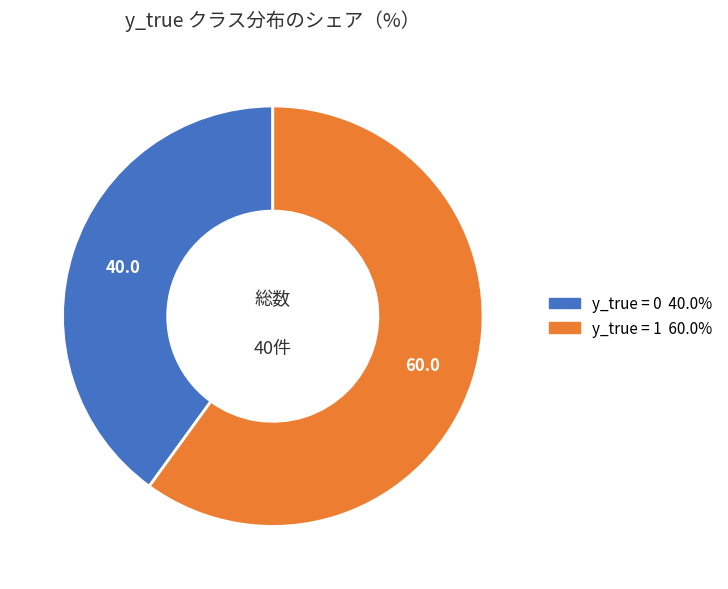

Is there any slice that represents more than half of the pie?

Yes